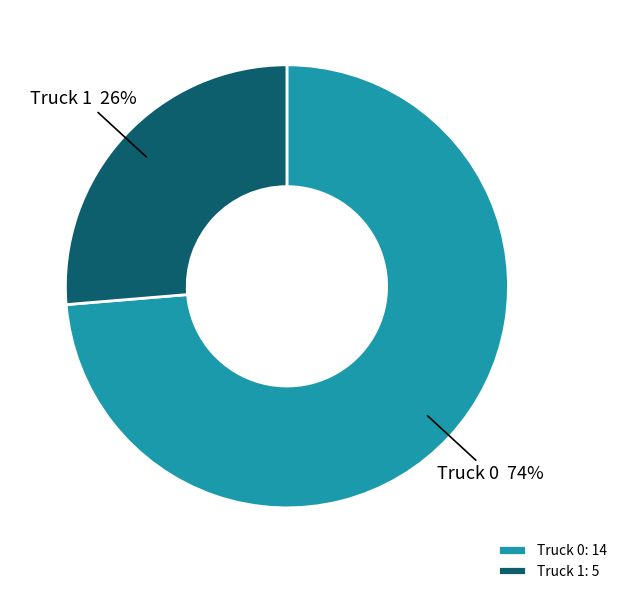

Is it true that Truck 0 is 63% of the pie?

False